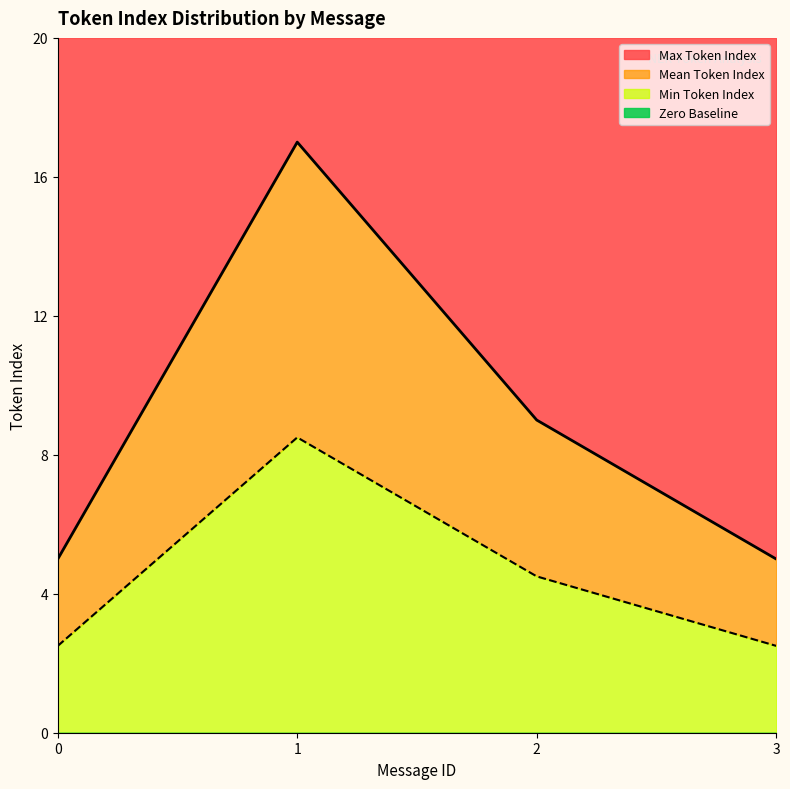

Is it true that Max Token Index equals 30 at 1?

False